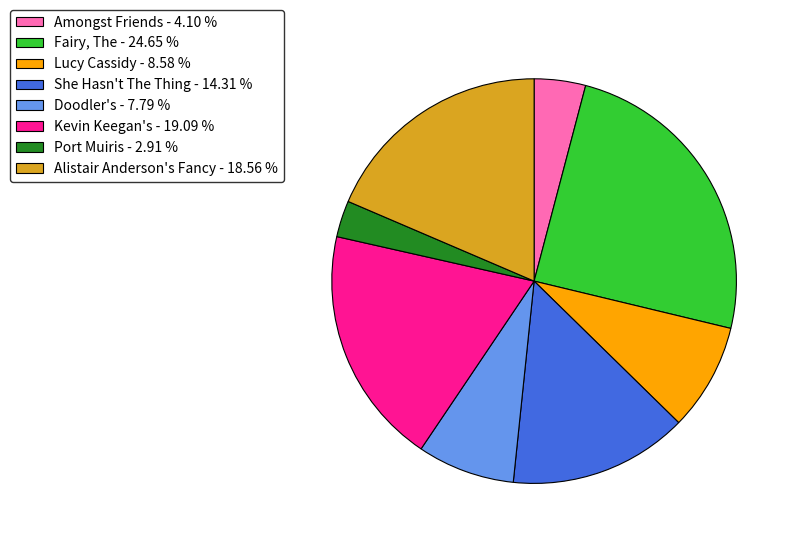

Is the sum of She Hasn't The Thing - 14.31 % and Lucy Cassidy - 8.58 % greater than half?

No